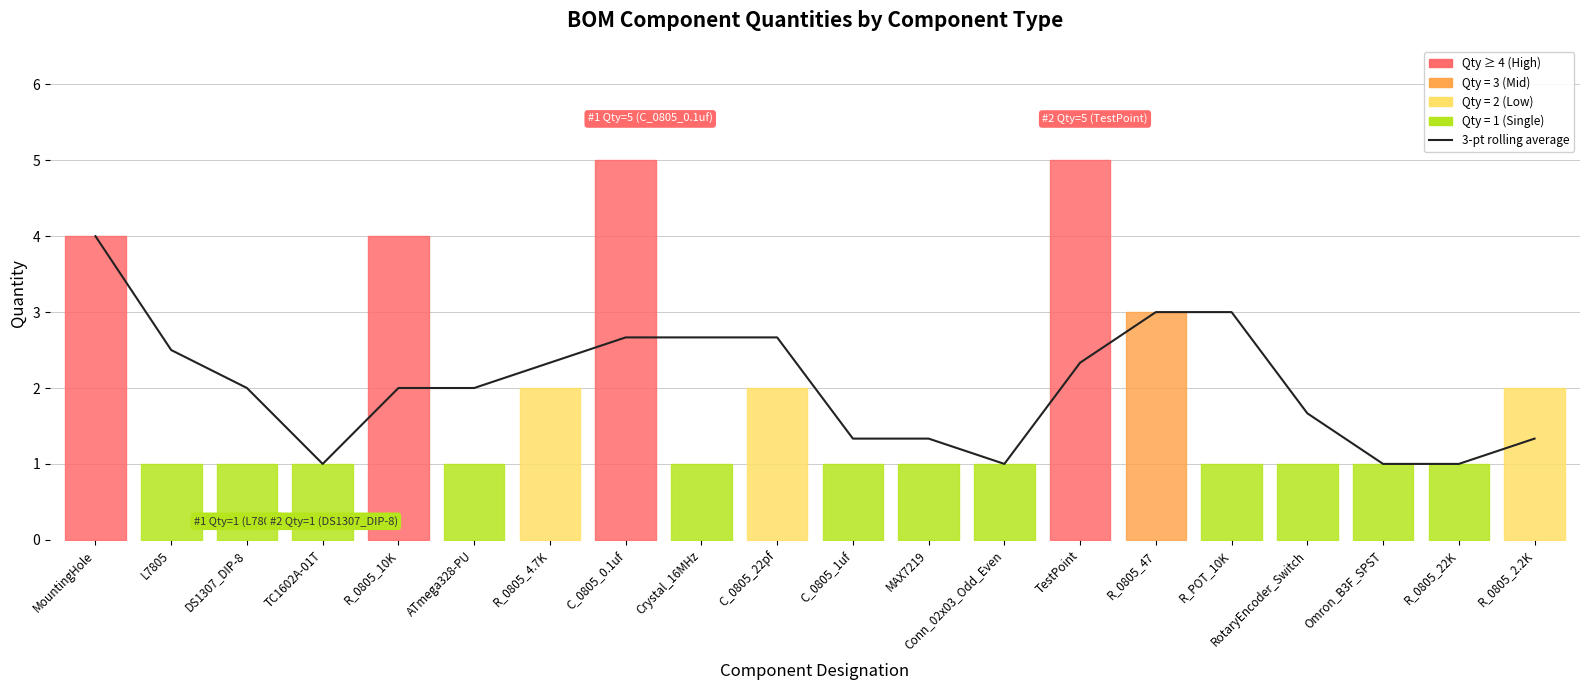

What is the smallest value displayed?

1.0